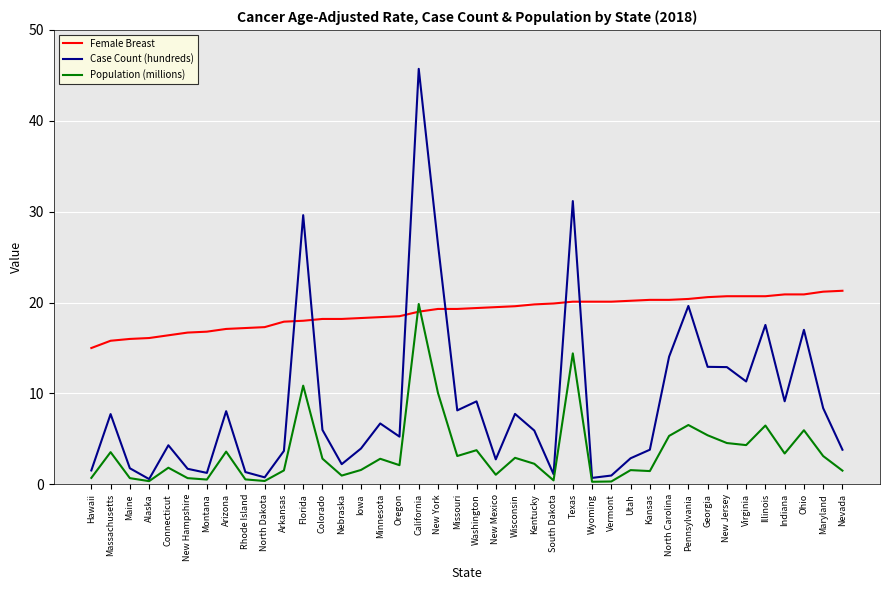

Count the number of categories in the chart.

40